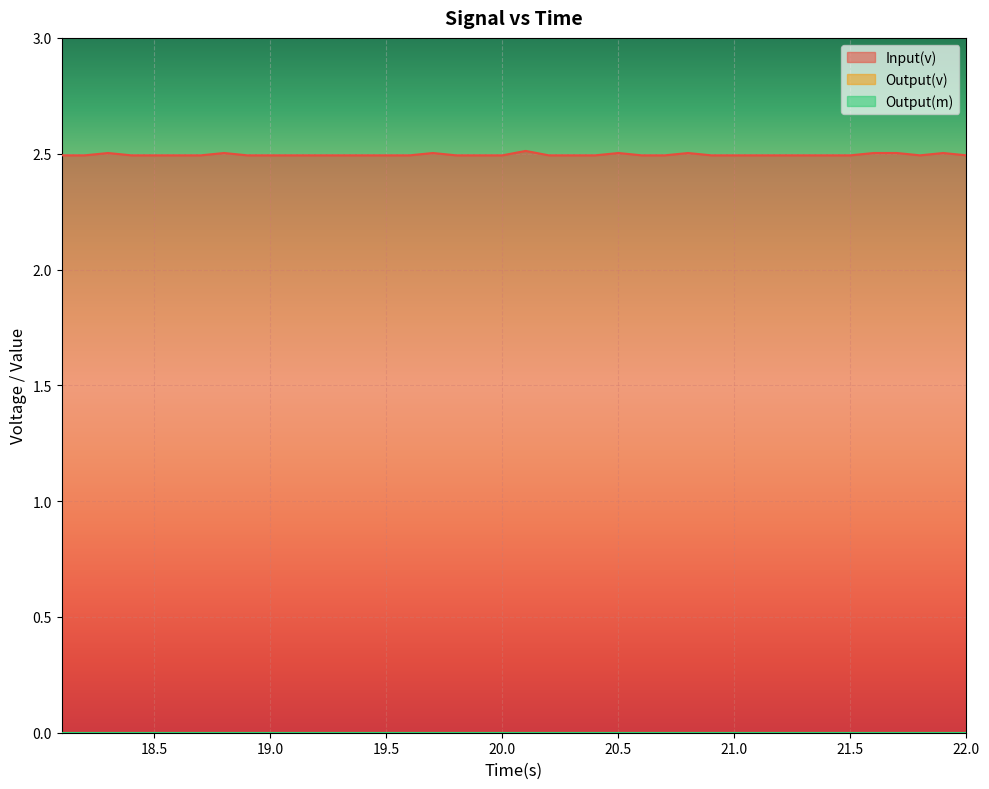

Reading left to right, transcribe all the data shown in this chart.

Input(v): 18.1=2.5	18.2=2.5	18.3=2.5	18.4=2.5	18.5=2.5	18.6=2.5	18.7=2.5	18.8=2.5	18.9=2.5	19.0=2.5	19.1=2.5	19.2=2.5	19.3=2.5	19.4=2.5	19.5=2.5	19.6=2.5	19.7=2.5	19.8=2.5	19.9=2.5	20.0=2.5	20.1=2.5	20.2=2.5	20.3=2.5	20.4=2.5	20.5=2.5	20.6=2.5	20.7=2.5	20.8=2.5	20.9=2.5	21.0=2.5	21.1=2.5	21.2=2.5	21.3=2.5	21.4=2.5	21.5=2.5	21.6=2.5	21.7=2.5	21.8=2.5	21.9=2.5	22.0=2.5
Output(v): 18.1=0.0	18.2=0.0	18.3=0.0	18.4=0.0	18.5=0.0	18.6=0.0	18.7=0.0	18.8=0.0	18.9=0.0	19.0=0.0	19.1=0.0	19.2=0.0	19.3=0.0	19.4=0.0	19.5=0.0	19.6=0.0	19.7=0.0	19.8=0.0	19.9=0.0	20.0=0.0	20.1=0.0	20.2=0.0	20.3=0.0	20.4=0.0	20.5=0.0	20.6=0.0	20.7=0.0	20.8=0.0	20.9=0.0	21.0=0.0	21.1=0.0	21.2=0.0	21.3=0.0	21.4=0.0	21.5=0.0	21.6=0.0	21.7=0.0	21.8=0.0	21.9=0.0	22.0=0.0
Output(m): 18.1=0.0	18.2=0.0	18.3=0.0	18.4=0.0	18.5=0.0	18.6=0.0	18.7=0.0	18.8=0.0	18.9=0.0	19.0=0.0	19.1=0.0	19.2=0.0	19.3=0.0	19.4=0.0	19.5=0.0	19.6=0.0	19.7=0.0	19.8=0.0	19.9=0.0	20.0=0.0	20.1=0.0	20.2=0.0	20.3=0.0	20.4=0.0	20.5=0.0	20.6=0.0	20.7=0.0	20.8=0.0	20.9=0.0	21.0=0.0	21.1=0.0	21.2=0.0	21.3=0.0	21.4=0.0	21.5=0.0	21.6=0.0	21.7=0.0	21.8=0.0	21.9=0.0	22.0=0.0